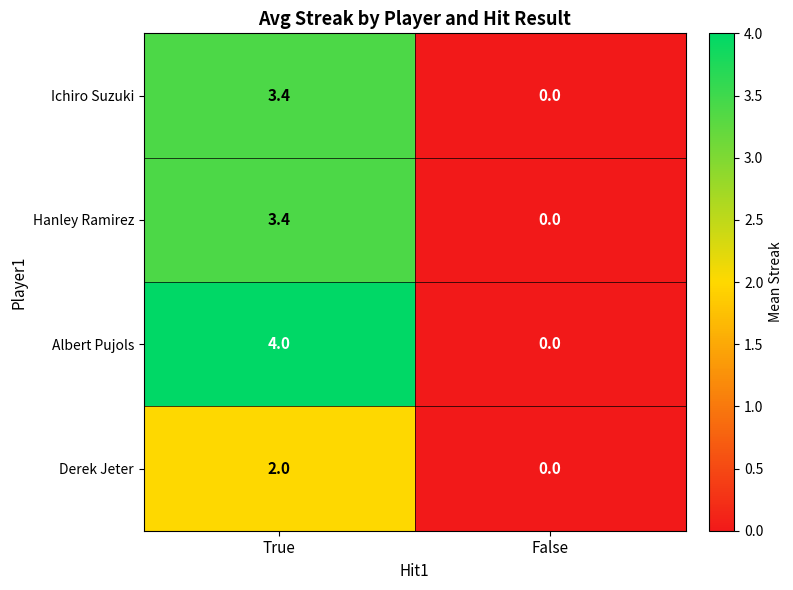

Reading left to right, extract all data points from this chart.

Ichiro Suzuki: 3.4	0.0
Hanley Ramirez: 3.4	0.0
Albert Pujols: 4.0	0.0
Derek Jeter: 2.0	0.0